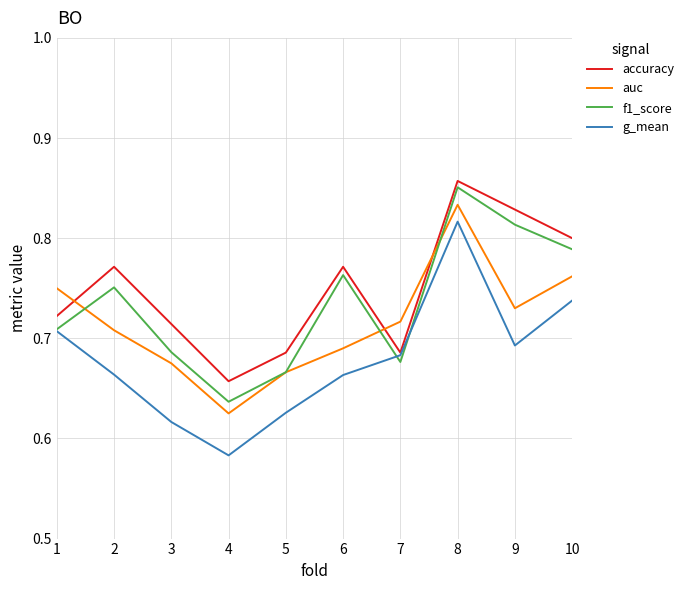

After their last crossing, which series has the higher values: accuracy or auc?

accuracy